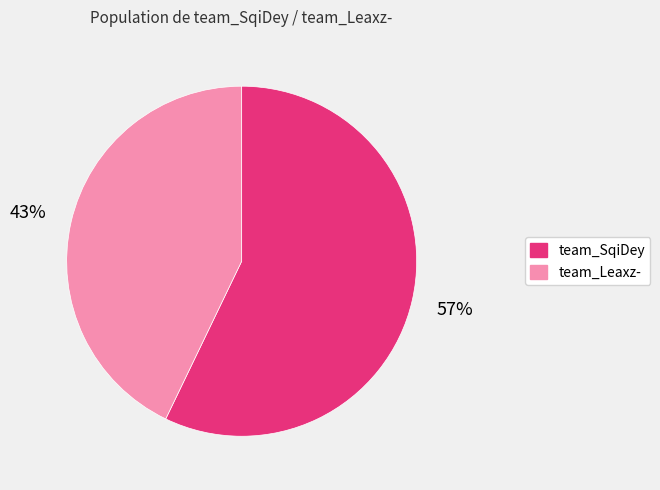

Is the sum of team_SqiDey and team_Leaxz- greater than half?

Yes